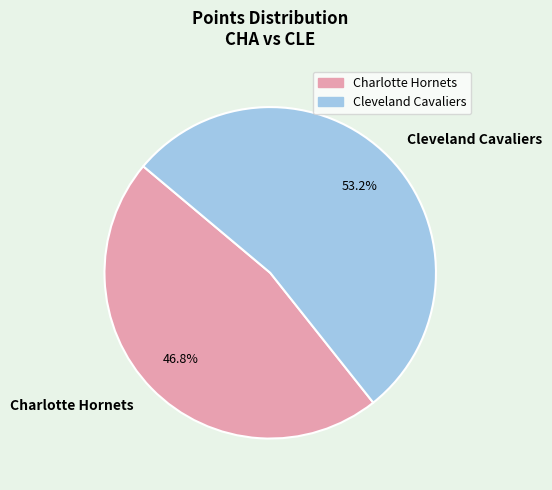

Is it true that Charlotte Hornets is 47% of the pie?

True